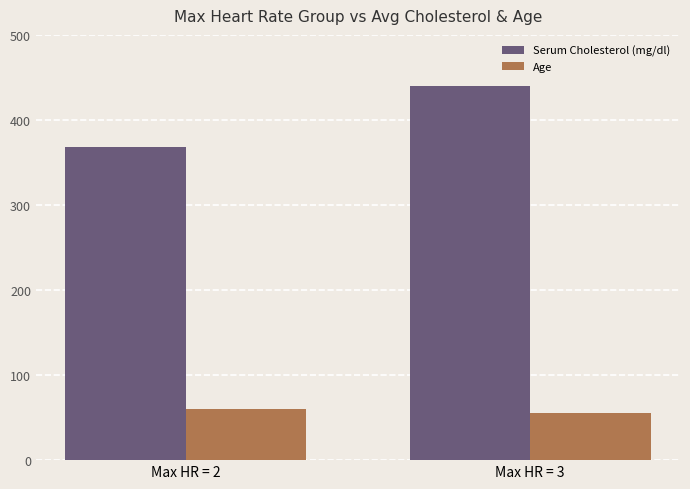

Reading left to right, what are all the values shown in this chart?

Serum Cholesterol (mg/dl): 367.8	440.4
Age: 60.3	55.6